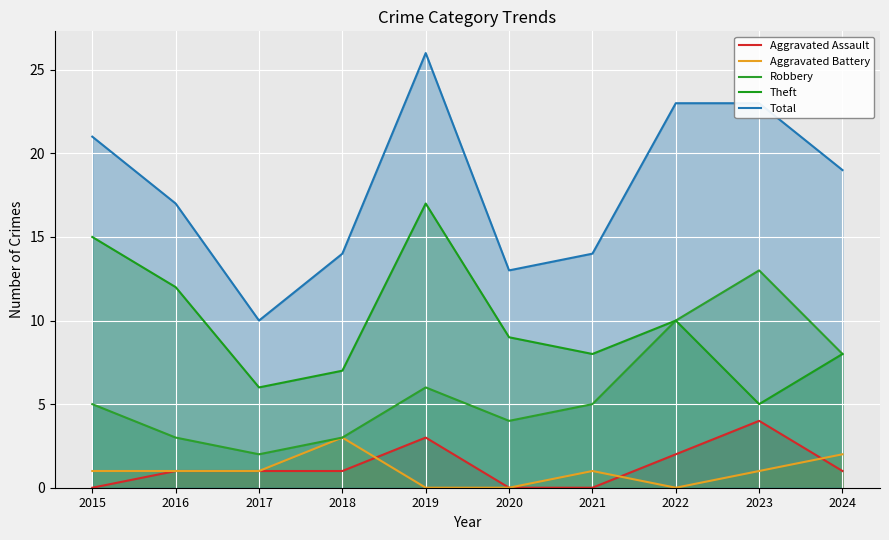

What is the minimum value for Total?

10